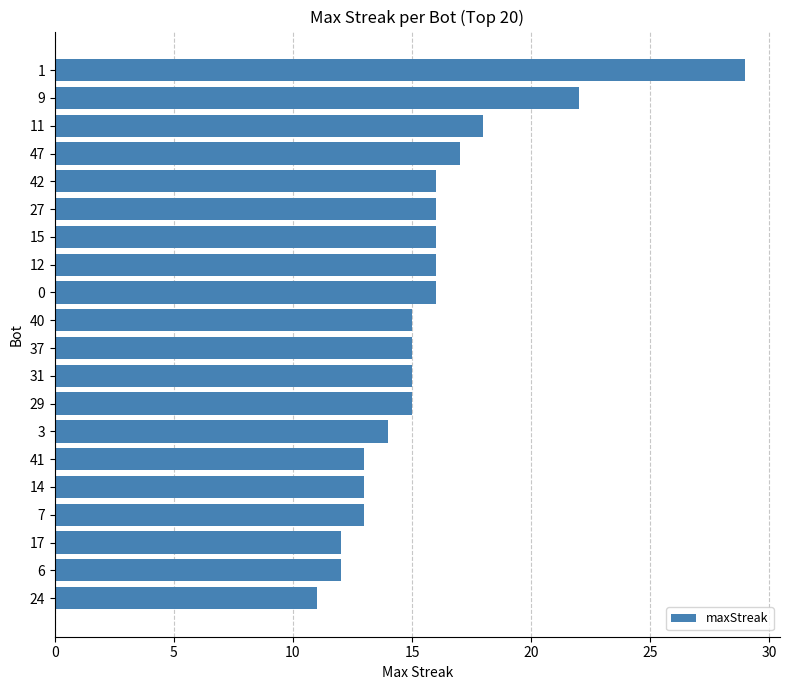

Between 9 and 14, which is larger?

9